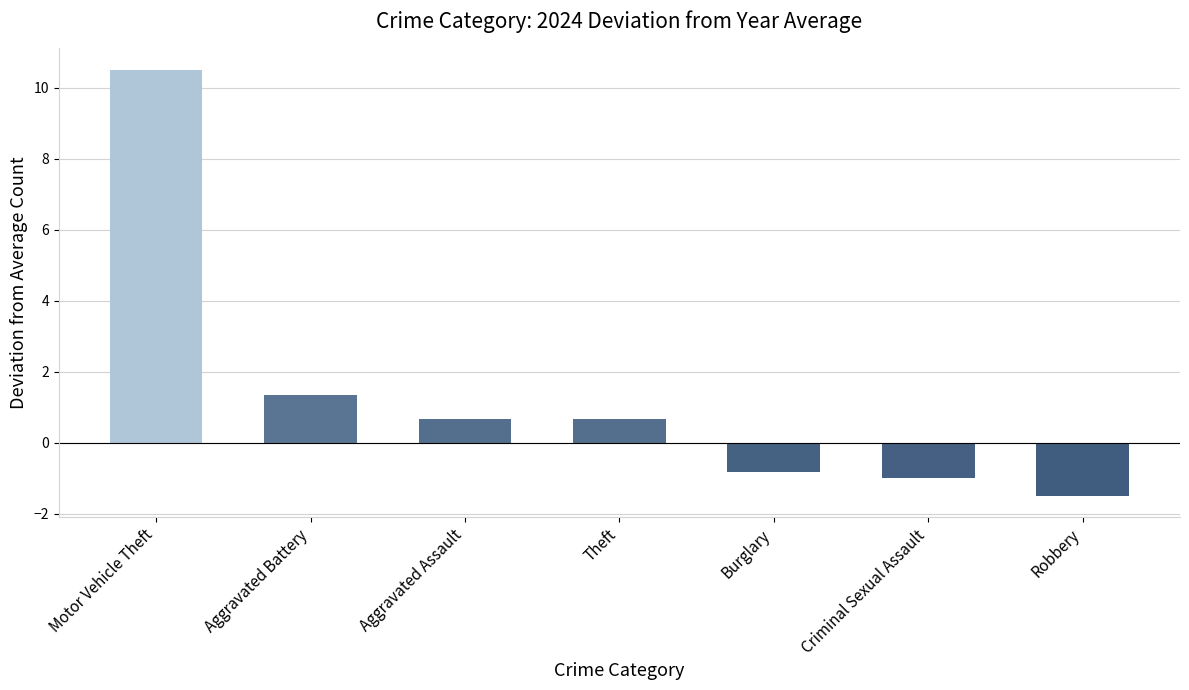

What is the maximum value shown in the chart?

10.5